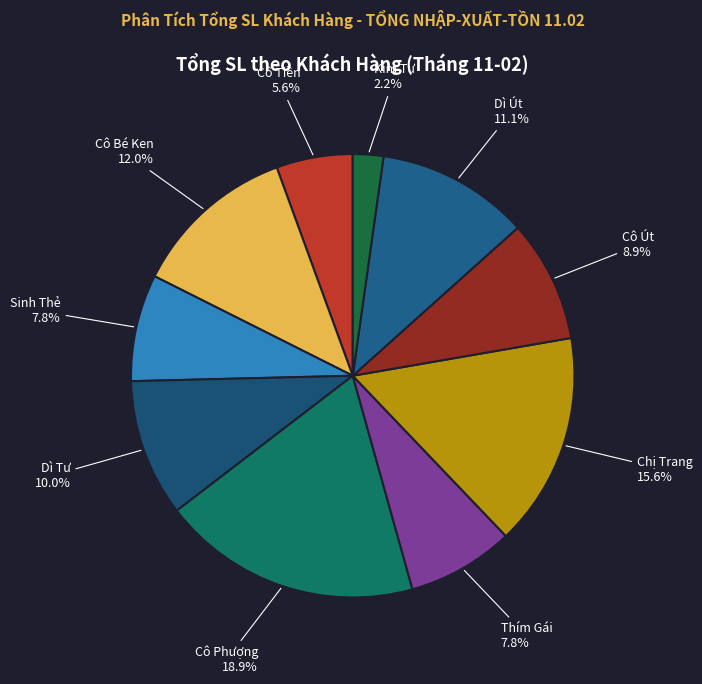

How many slices are in this pie chart?

10